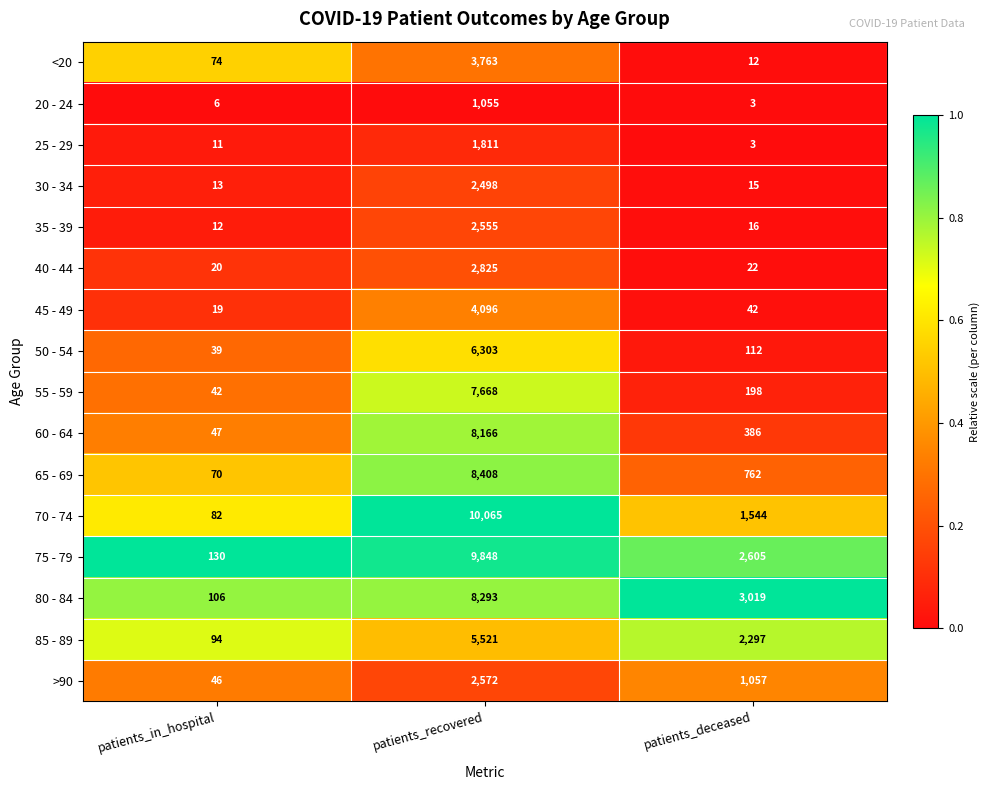

List the series in order of their peak value, highest first.

70 - 74, 75 - 79, 65 - 69, 80 - 84, 60 - 64, 55 - 59, 50 - 54, 85 - 89, 45 - 49, <20, 40 - 44, >90, 35 - 39, 30 - 34, 25 - 29, 20 - 24